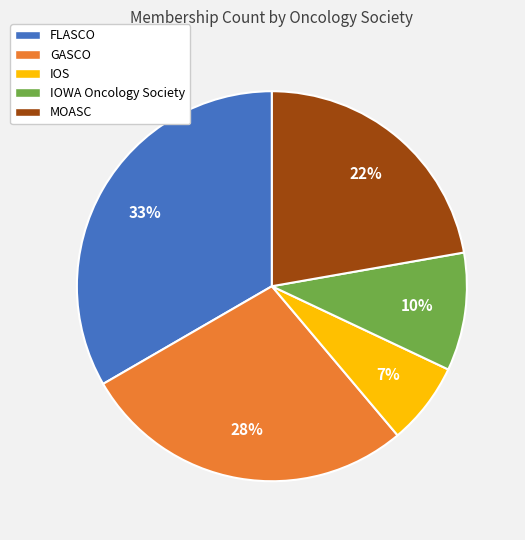

Do MOASC and IOS together represent more than half of the pie?

No